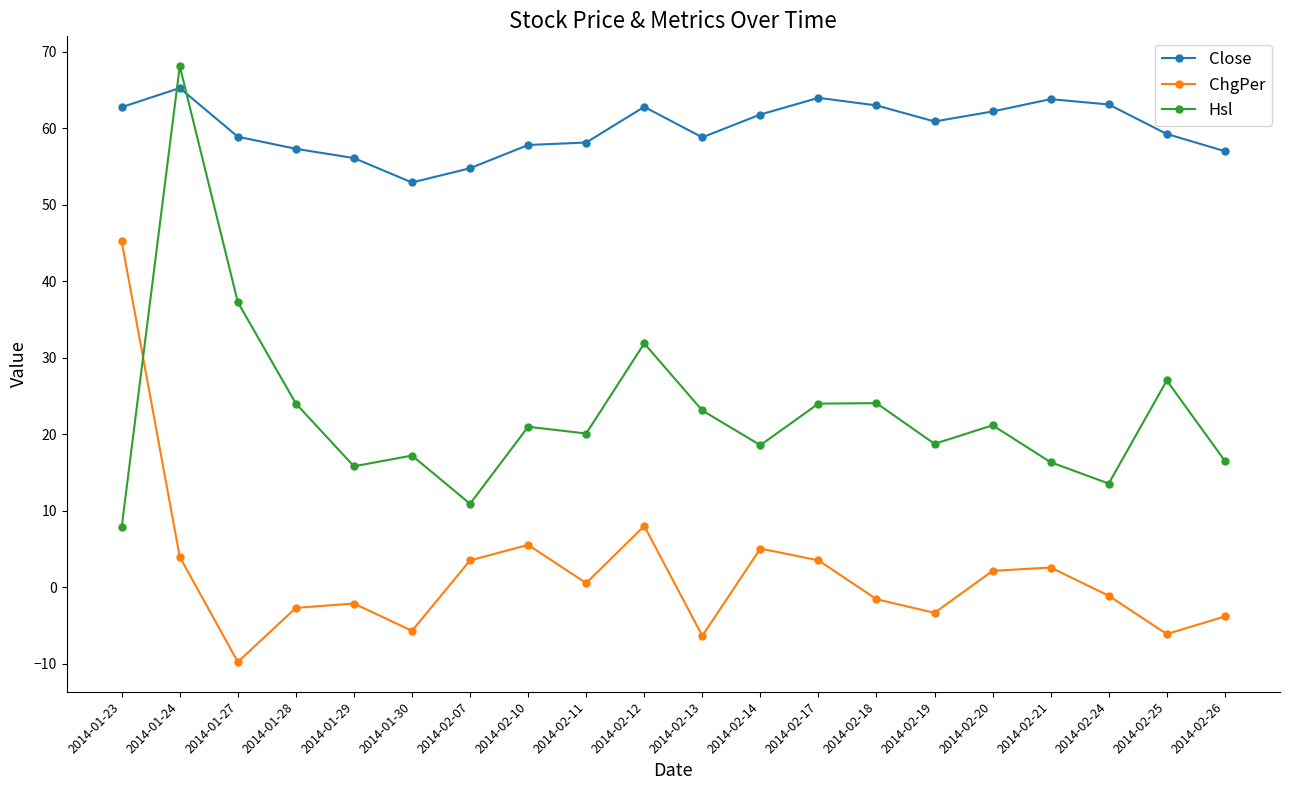

Which series changed the most between 2014-01-24 and 2014-01-28?

Hsl